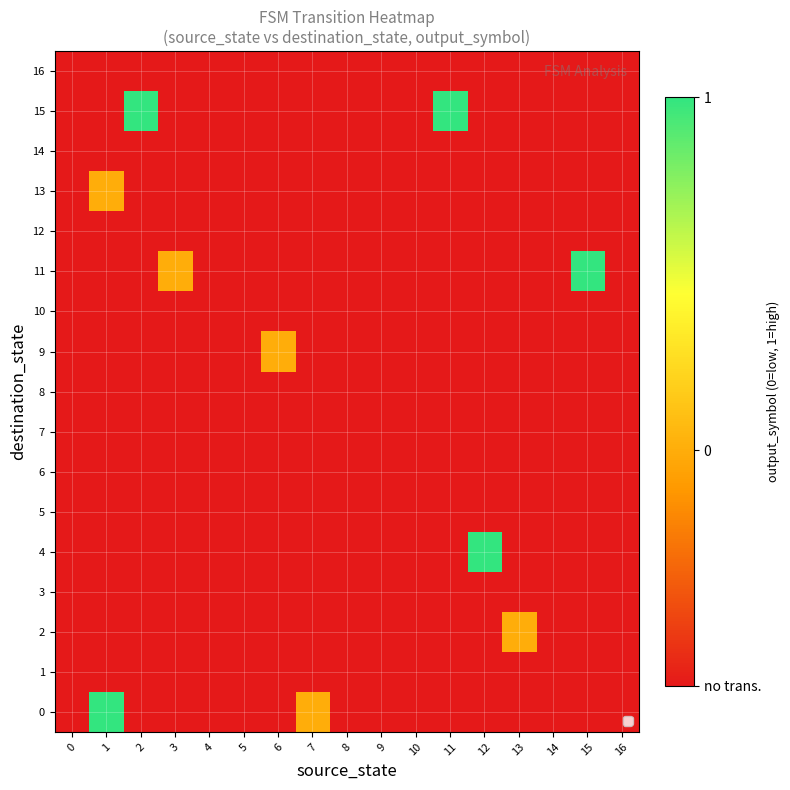

At which category is the sum across all series the highest?

1